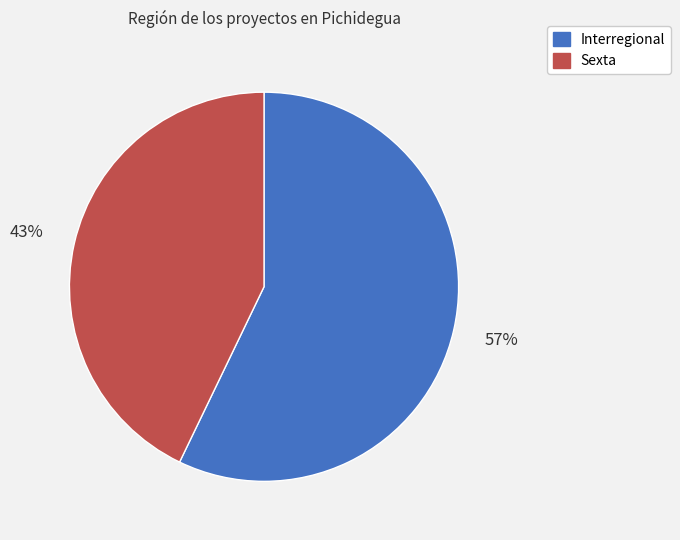

How many segments does this pie chart have?

2